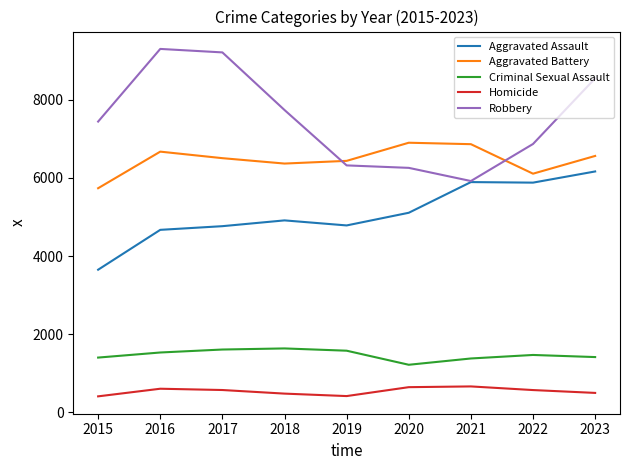

At 2023, list the series in order from largest to smallest.

Robbery, Aggravated Battery, Aggravated Assault, Criminal Sexual Assault, Homicide